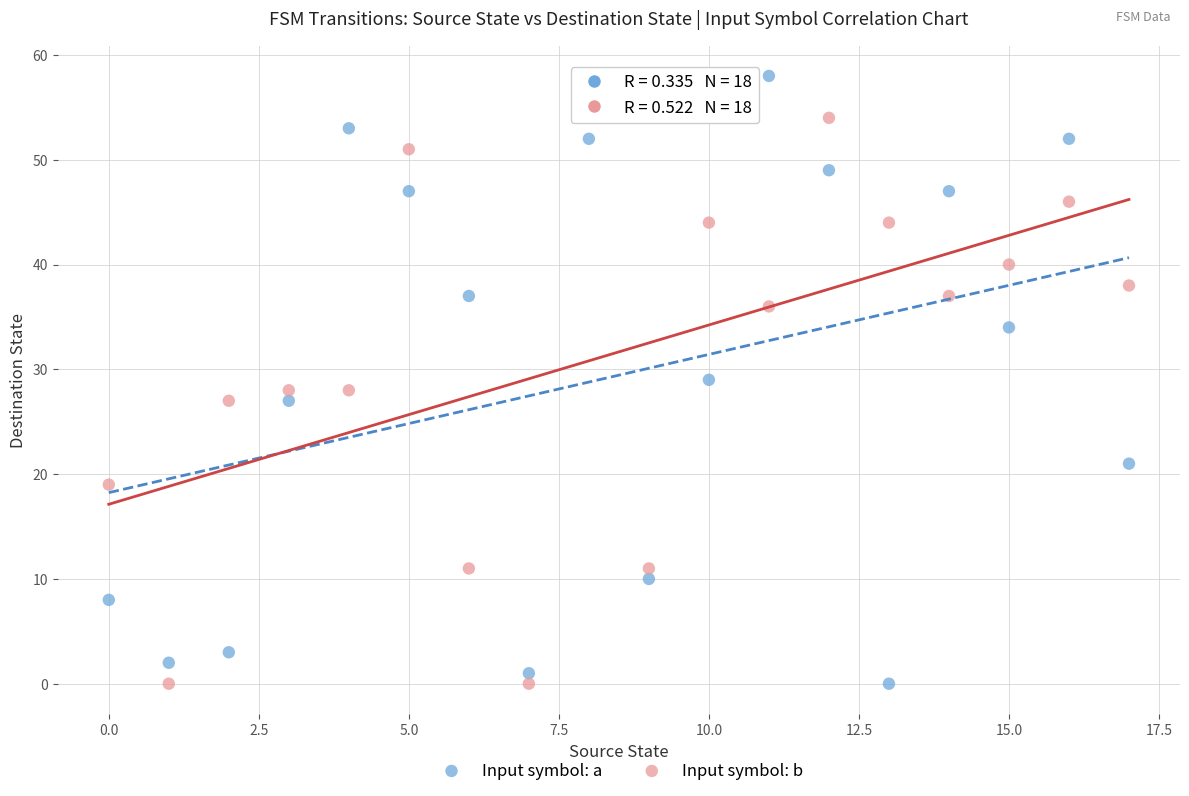

Which series has the largest Y range (max minus min)?

Input symbol: a